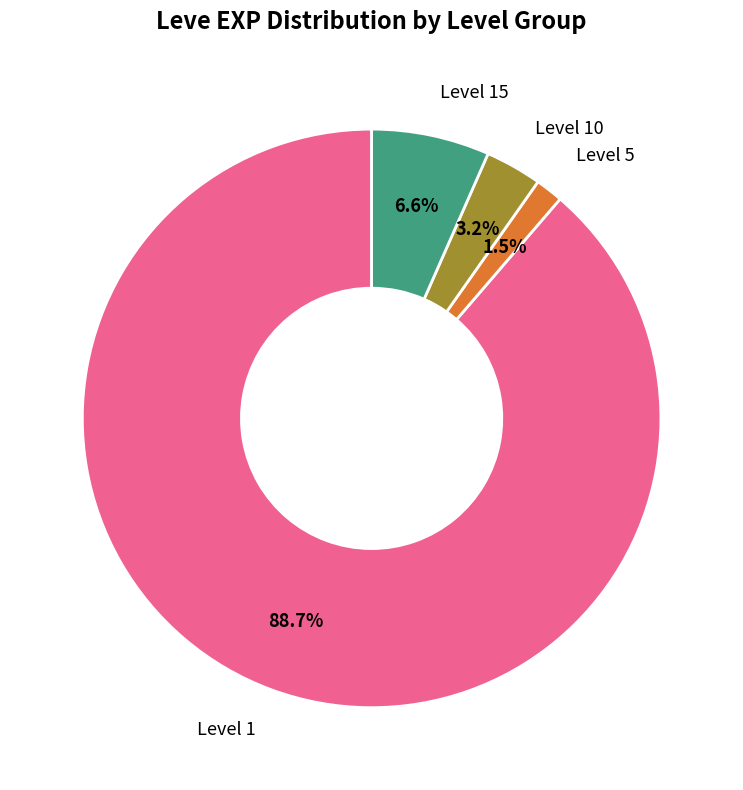

Between Level 1 and Level 10, which is larger?

Level 1